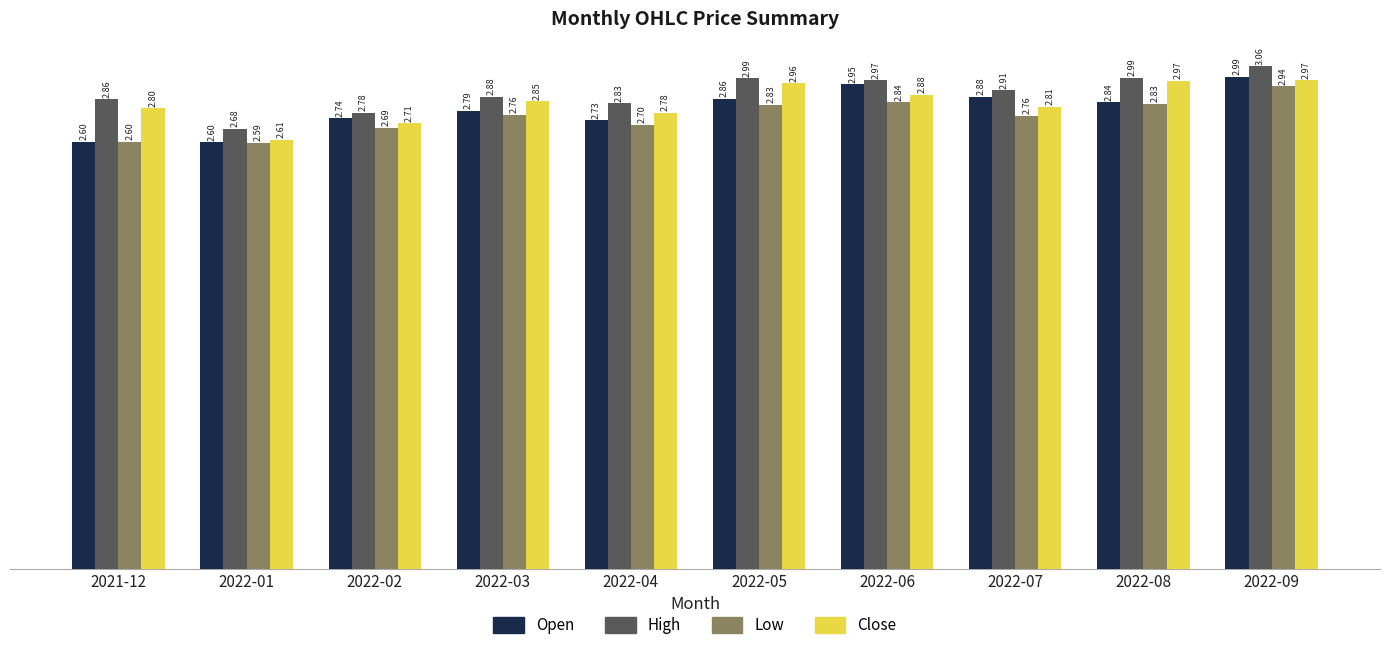

What is the label of the 5th bar from the left?

2022-04